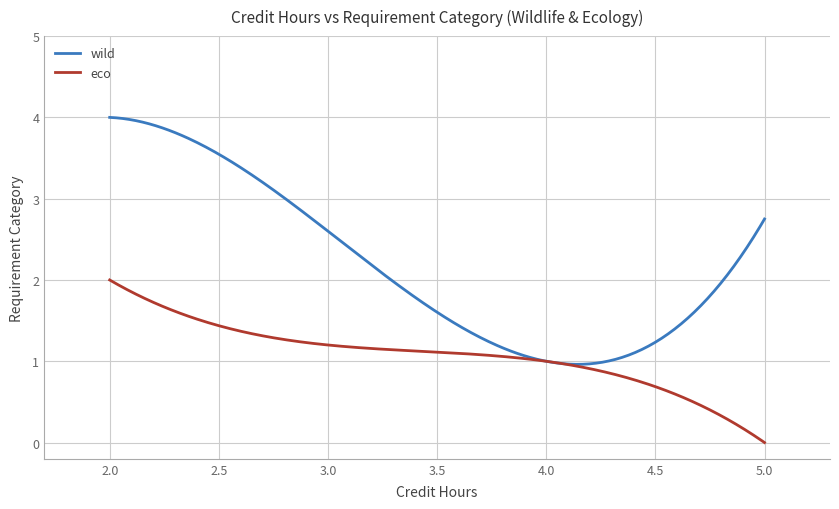

What is the maximum value shown in the chart?

4.0